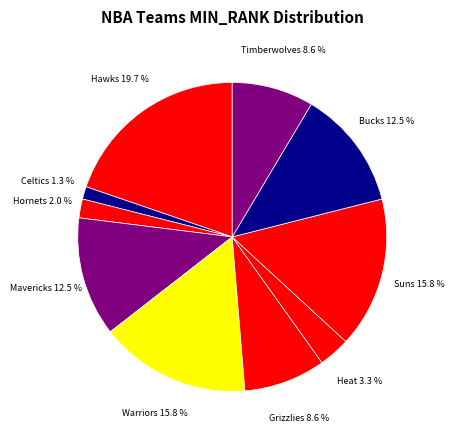

How many slices are in this pie chart?

10